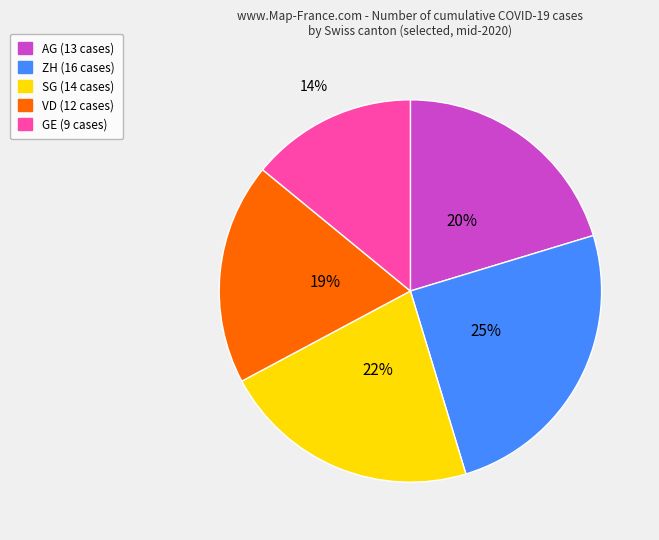

The SG slice represents 29% of the pie. True or false?

False